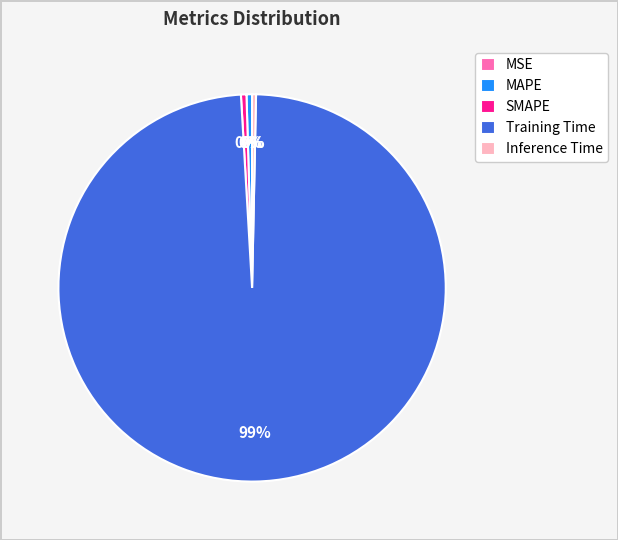

Is there a majority slice in this chart?

Yes